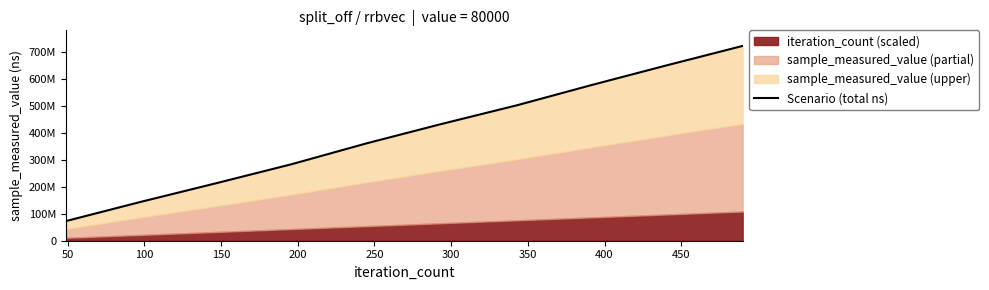

How many data points does each series have?

10